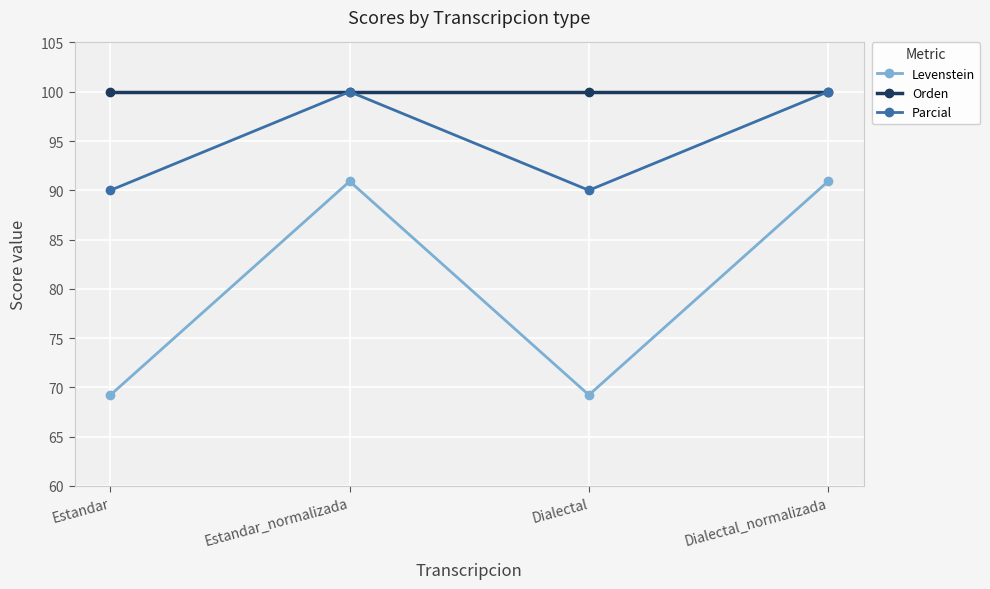

What is the minimum value for Orden?

100.0